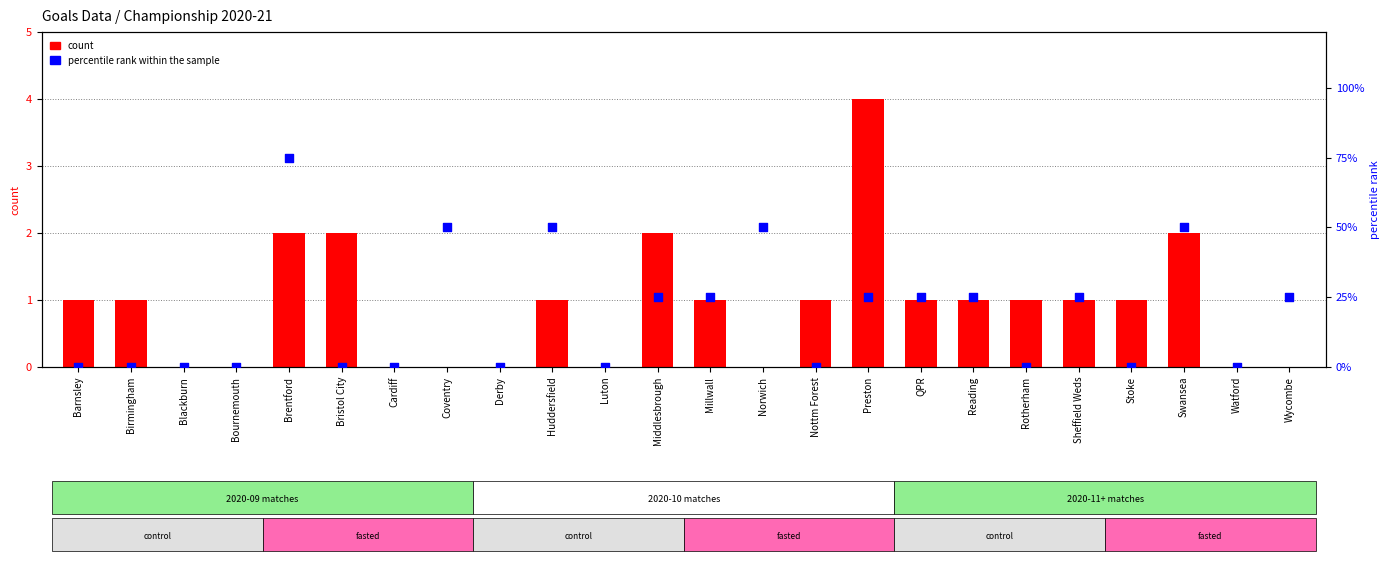

Which series contains the lowest Y value?

count